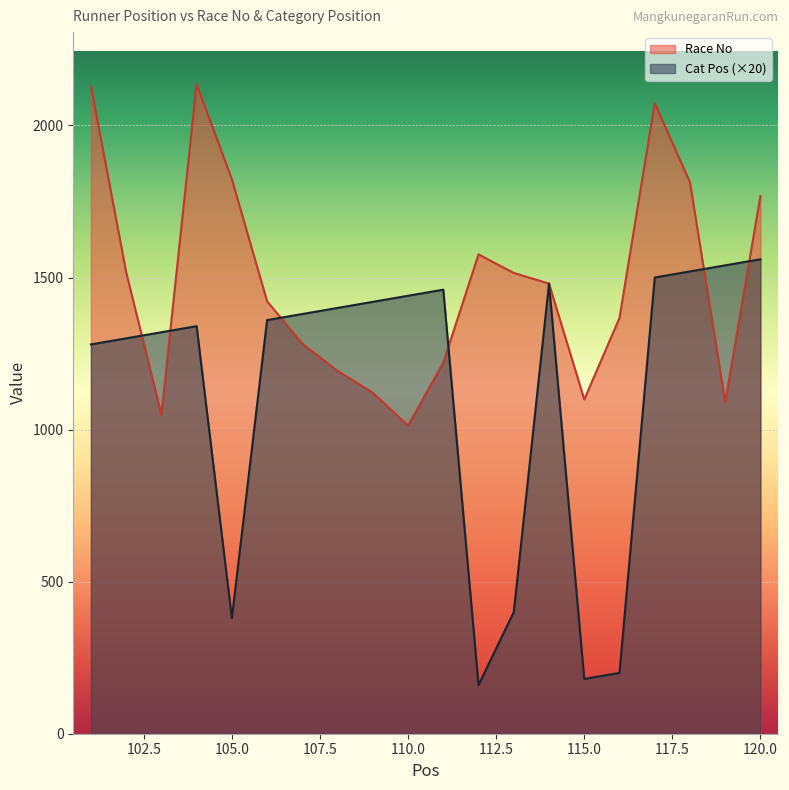

The Cat Pos series shows 184 at 105. True or false?

False